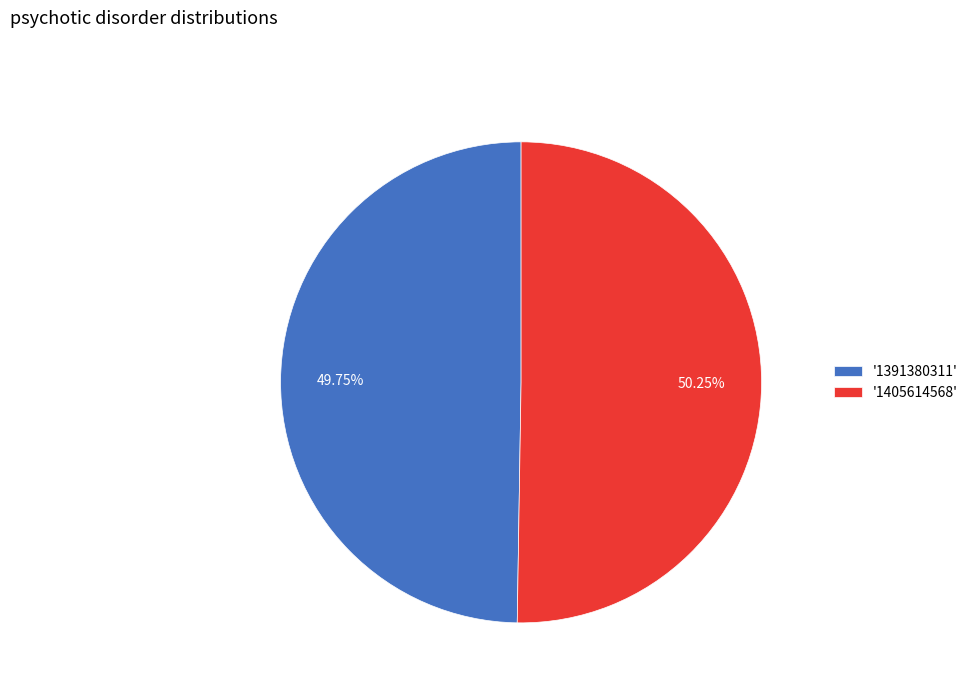

Do '1405614568' and '1391380311' together represent more than half of the pie?

Yes